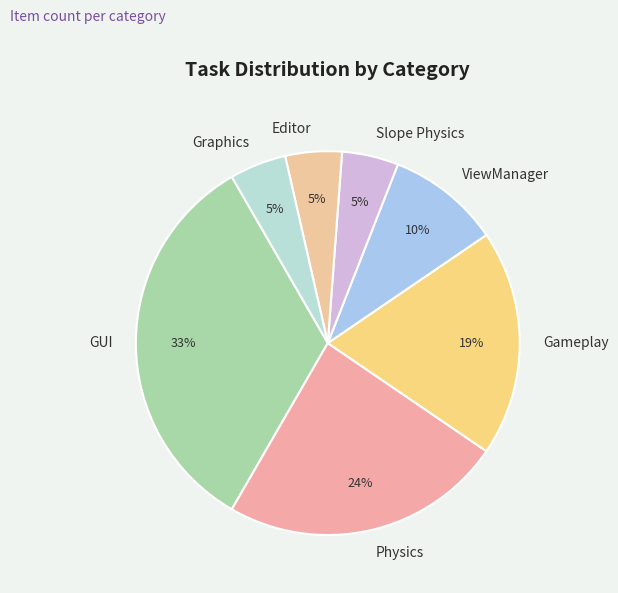

Do Graphics and Physics together represent more than half of the pie?

No